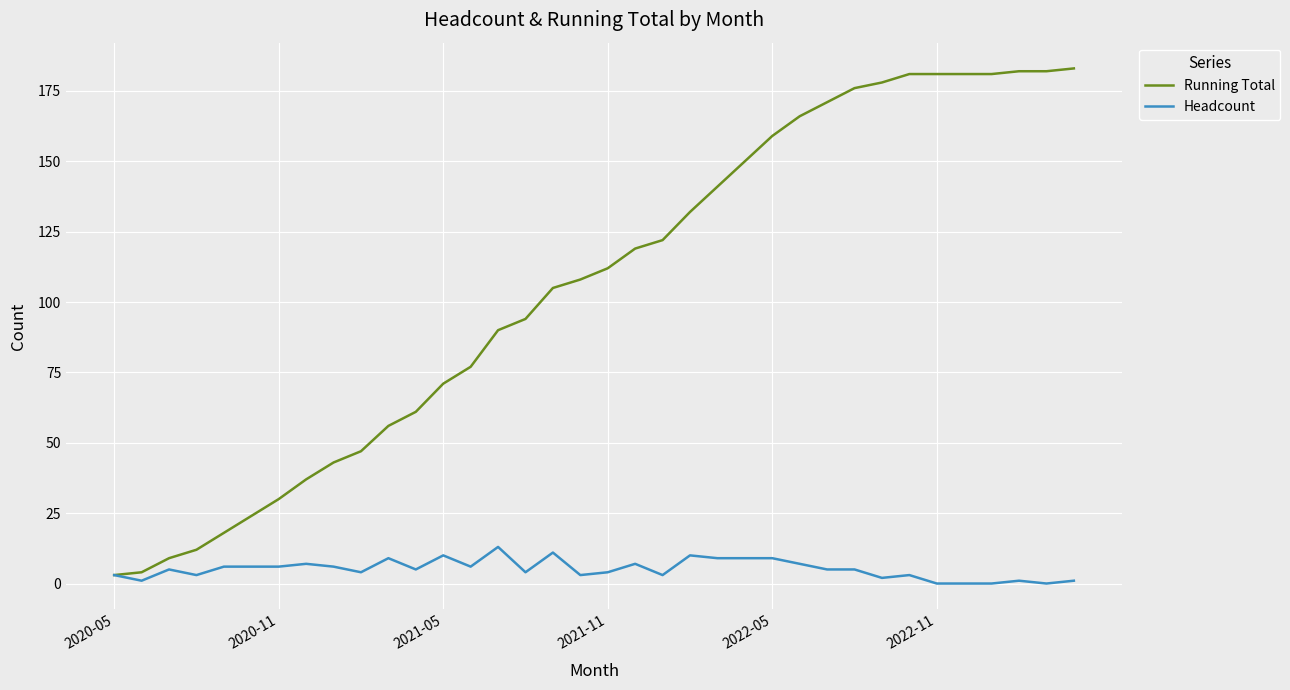

What is the highest value of the Headcount series?

13